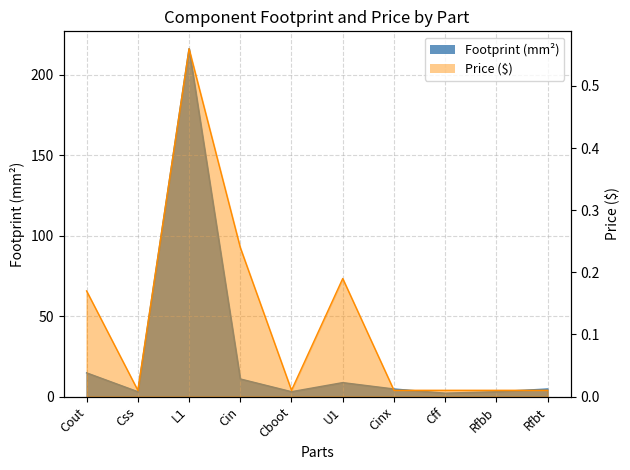

What is the label of the 1st point from the right?

Rfbt